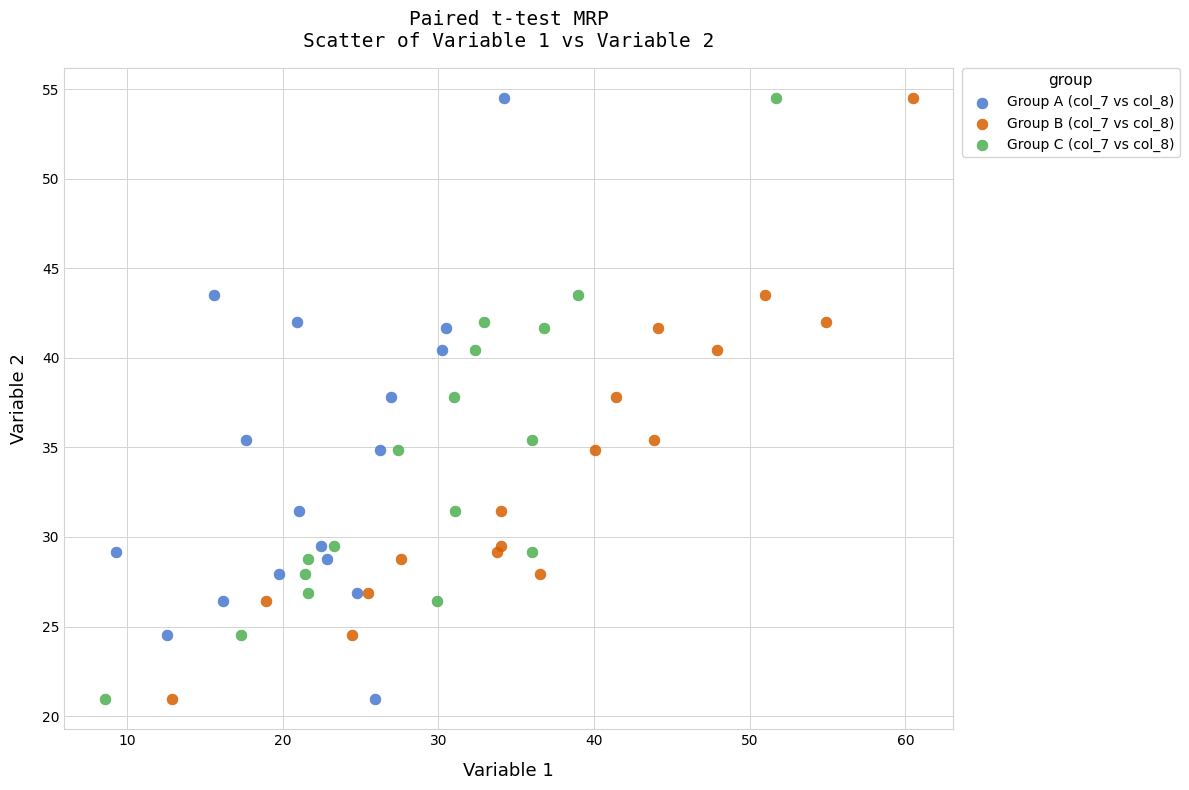

What are all the series names shown in the legend?

Group A (col_7 vs col_8), Group B (col_7 vs col_8), Group C (col_7 vs col_8)